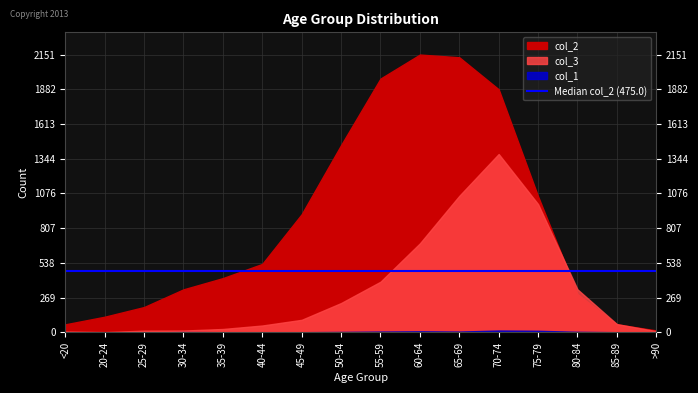

The col_2 series shows 608 at 35-39. True or false?

False